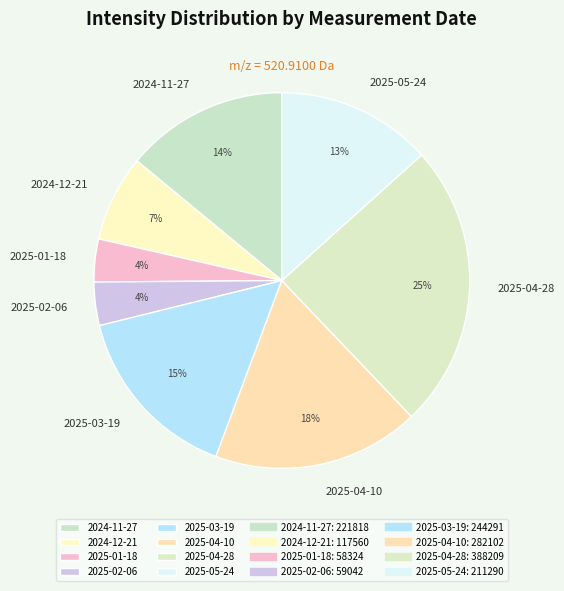

Combined, do 2025-02-06 and 2025-01-18 account for over 50%?

No